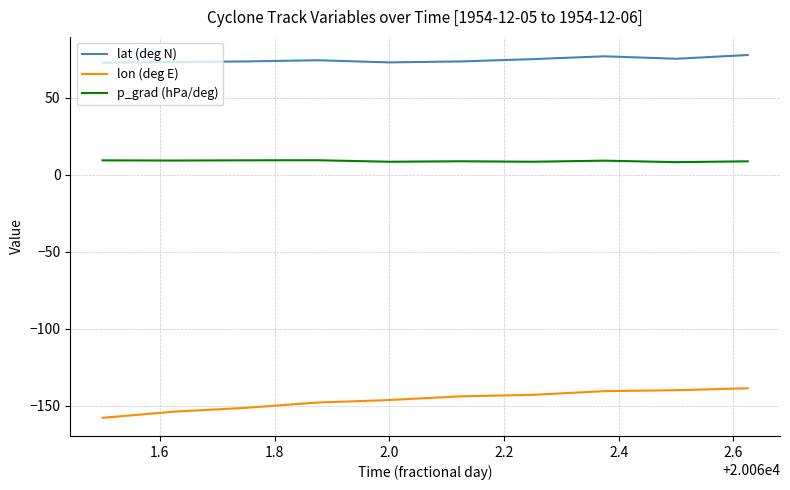

True or false: p_grad (hPa/deg) and lon (deg E) intersect in this chart.

False